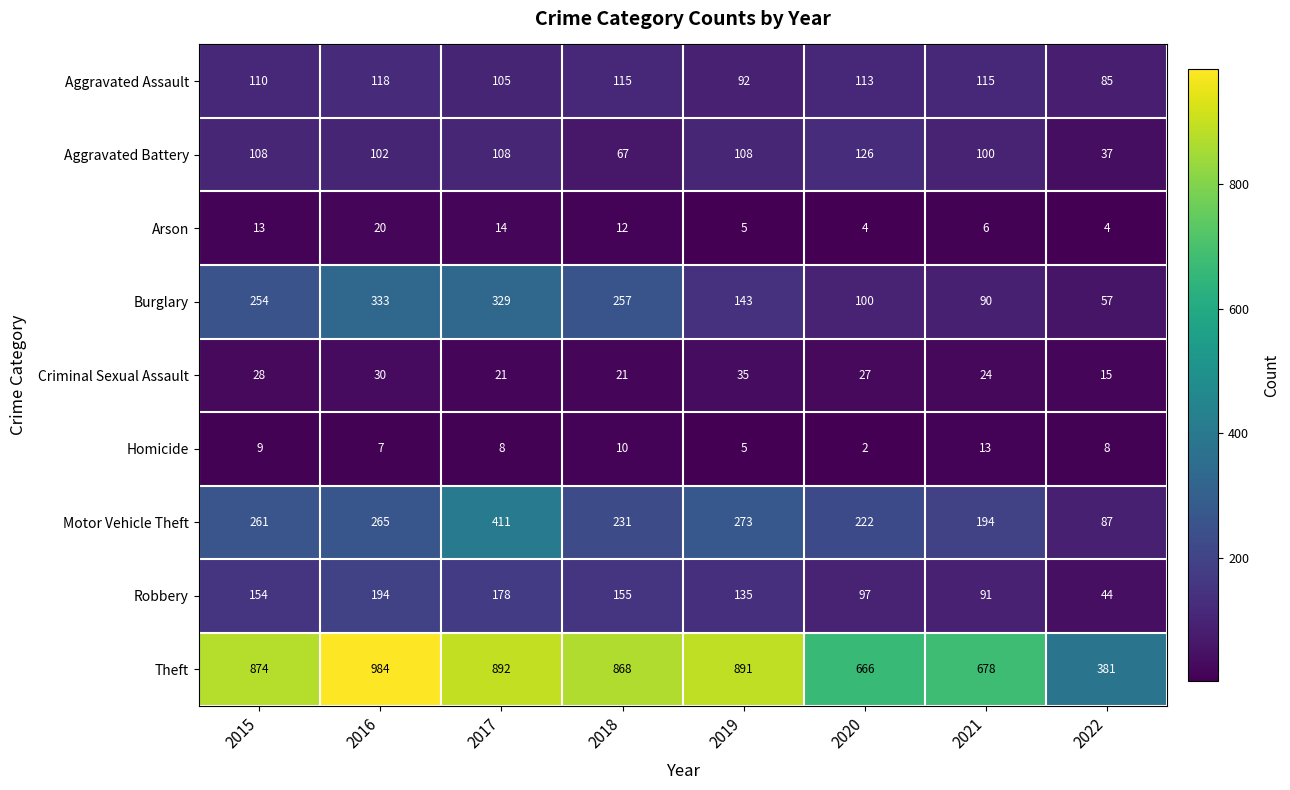

What is the greatest value displayed?

984